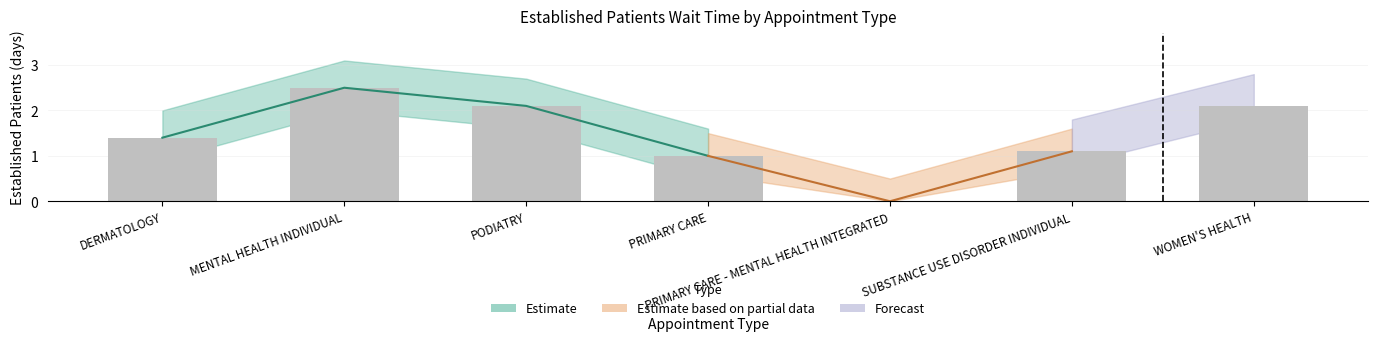

Approximately how many times larger is the value at DERMATOLOGY compared to PRIMARY CARE?

1.4